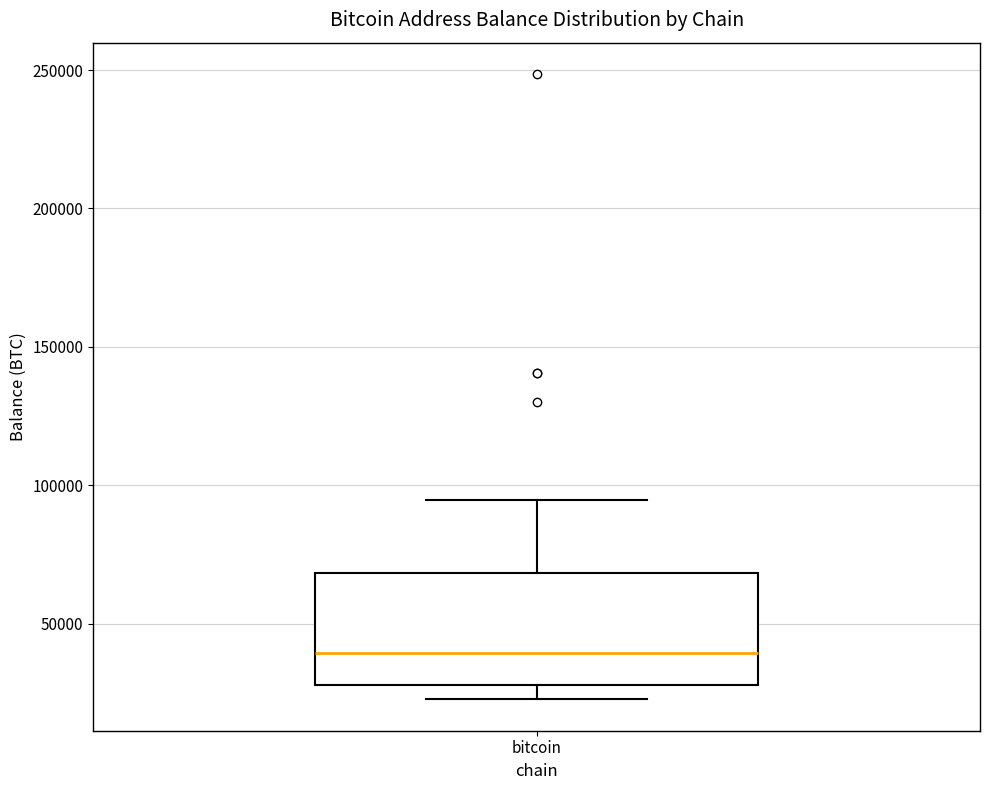

Where is the lower edge of the box for bitcoin on the y-axis? The values are not printed on the chart, so give them approximately, as read against the axis.

30000